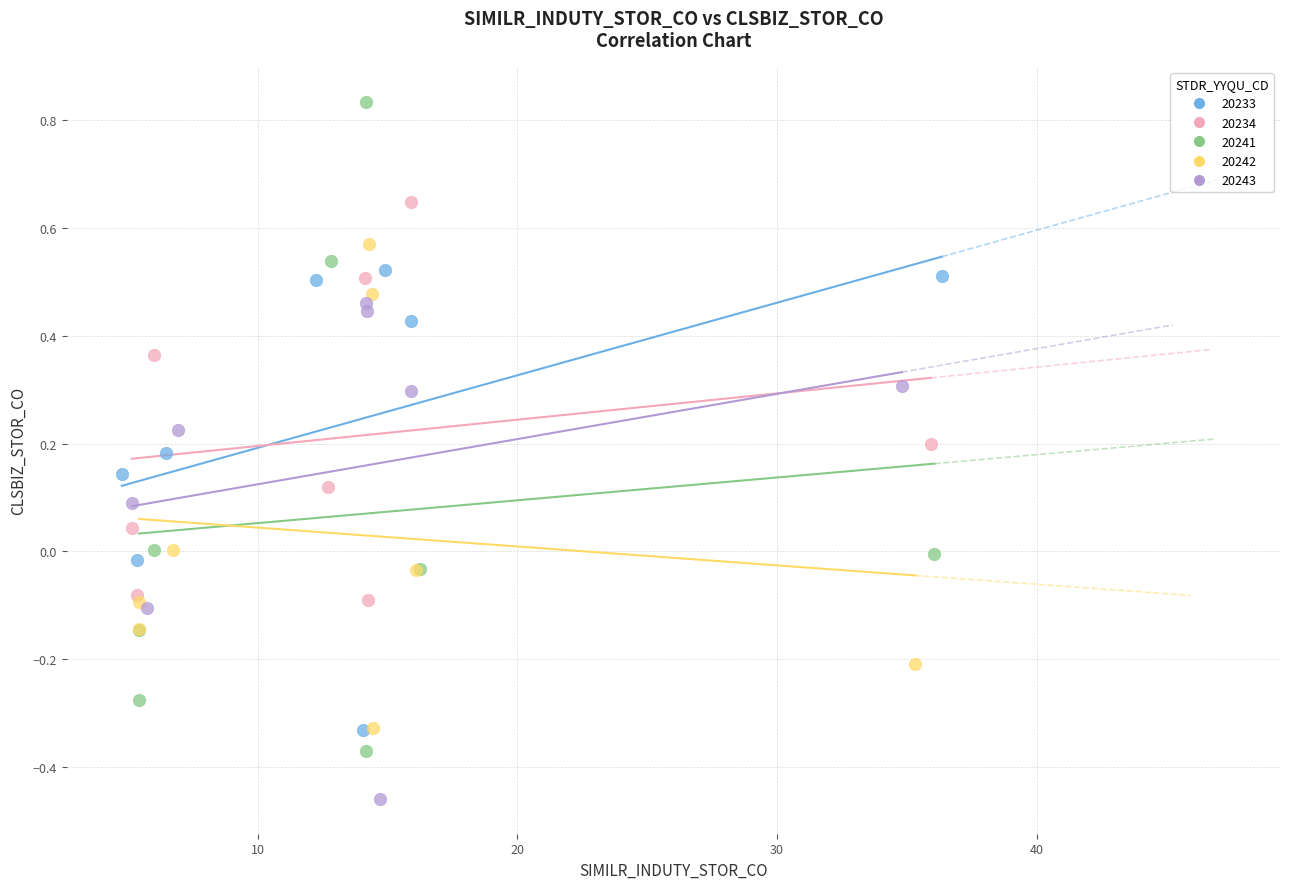

Which series has the widest spread of Y values?

20241